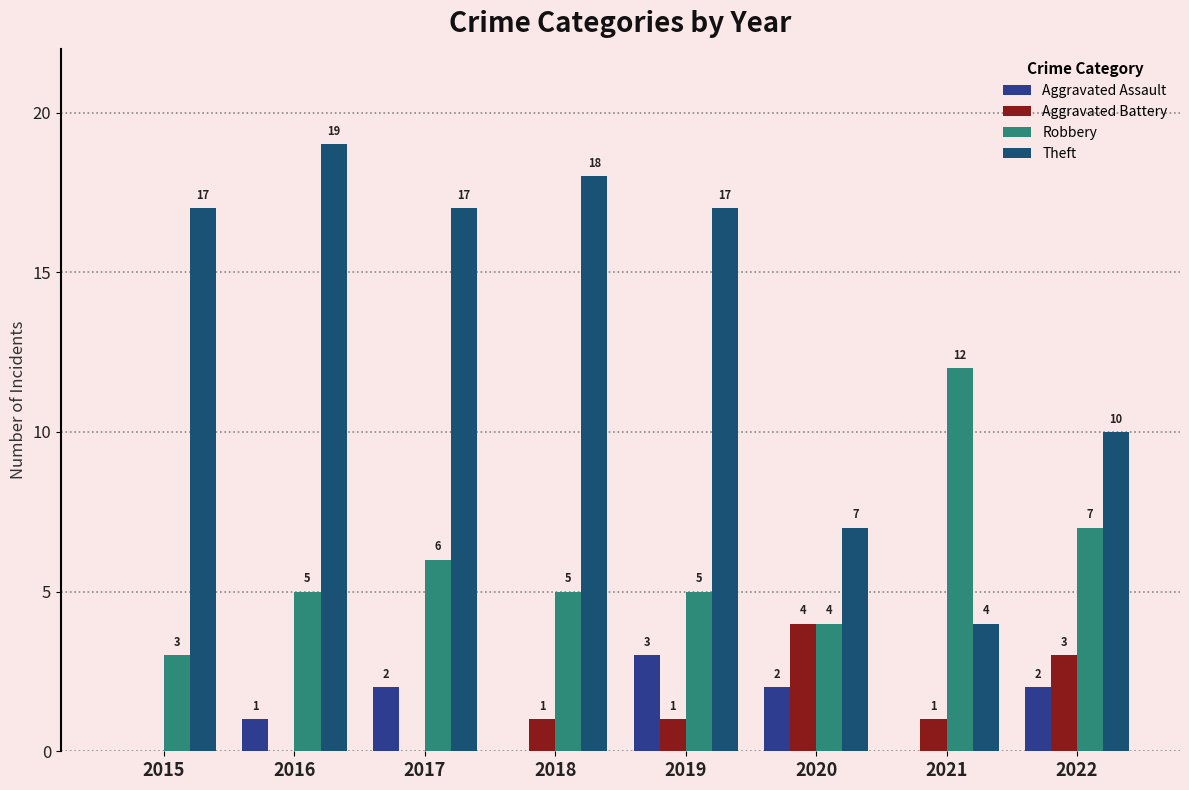

Is it true that Aggravated Battery equals 2 at 2016?

False